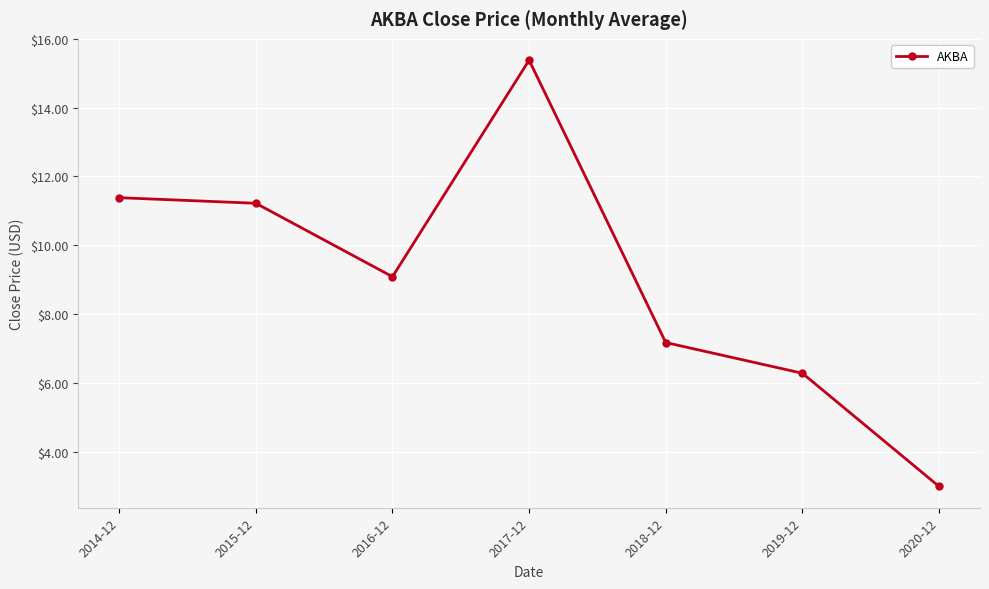

What is the difference between the maximum and minimum values?

12.4